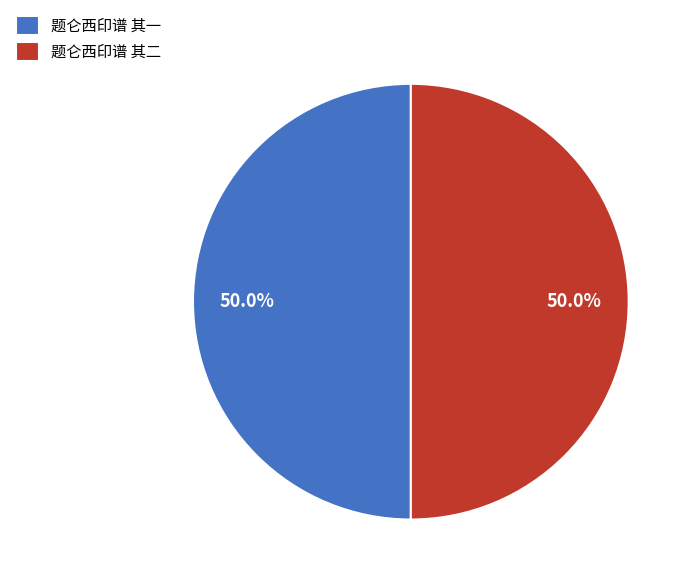

What is the total percentage of 题仑西印谱 其二 and 题仑西印谱 其一?

100.0%